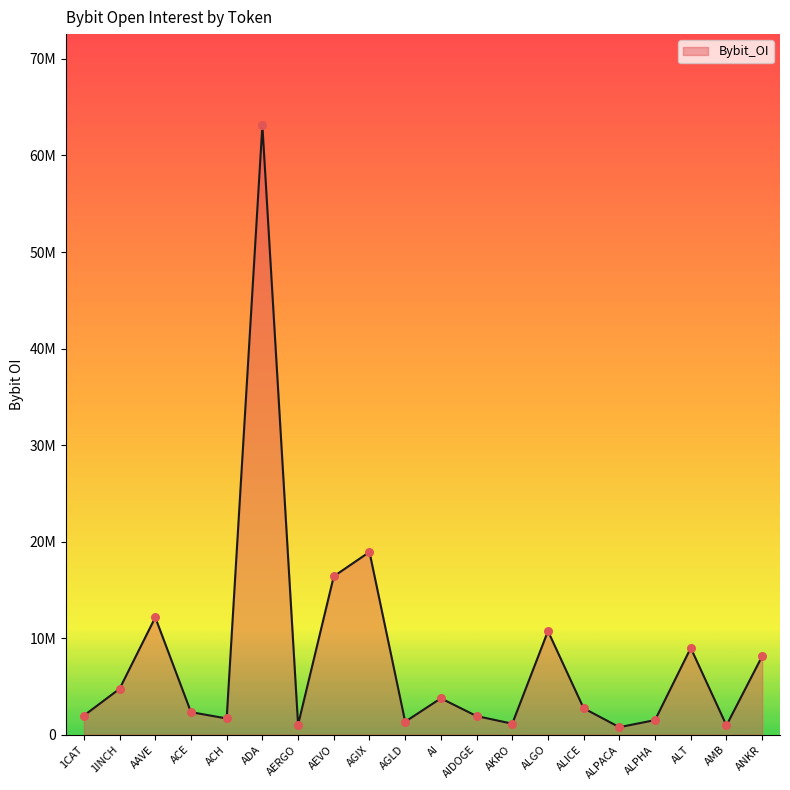

Approximately how many times larger is the value at AGIX compared to ALPACA?

24.2